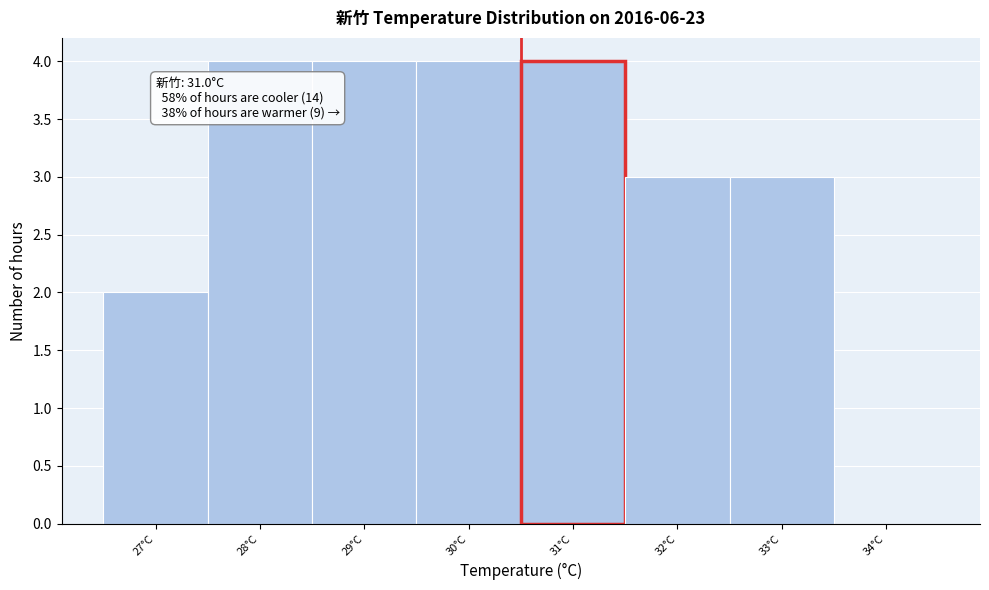

Reading left to right, what are all the values shown in this chart?

27°C=2	28°C=4	29°C=4	30°C=4	31°C=4	32°C=3	33°C=3	34°C=0